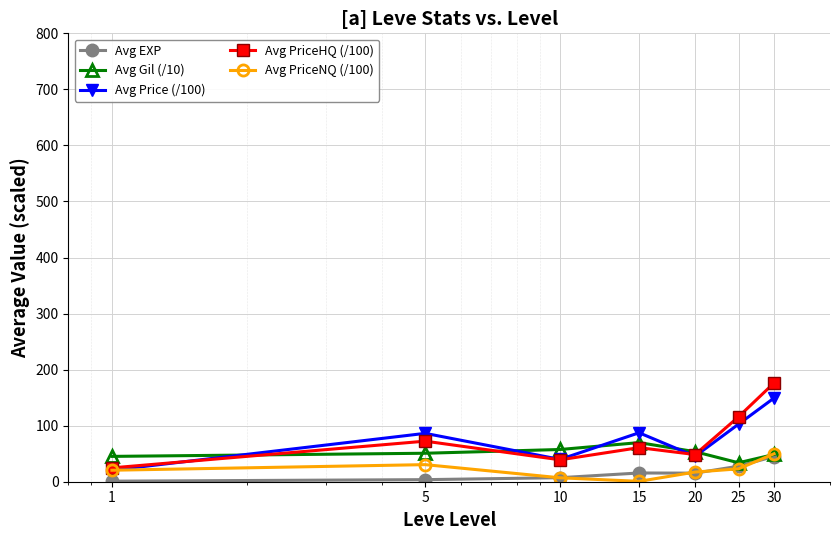

True or false: Avg PriceHQ (/100) has more than 0 points higher than both neighbors.

True